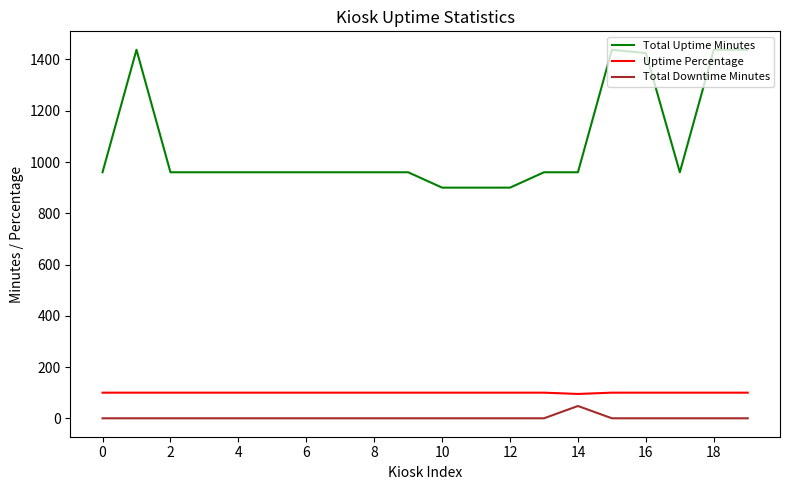

True or false: Total Uptime Minutes and Uptime Percentage intersect in this chart.

False